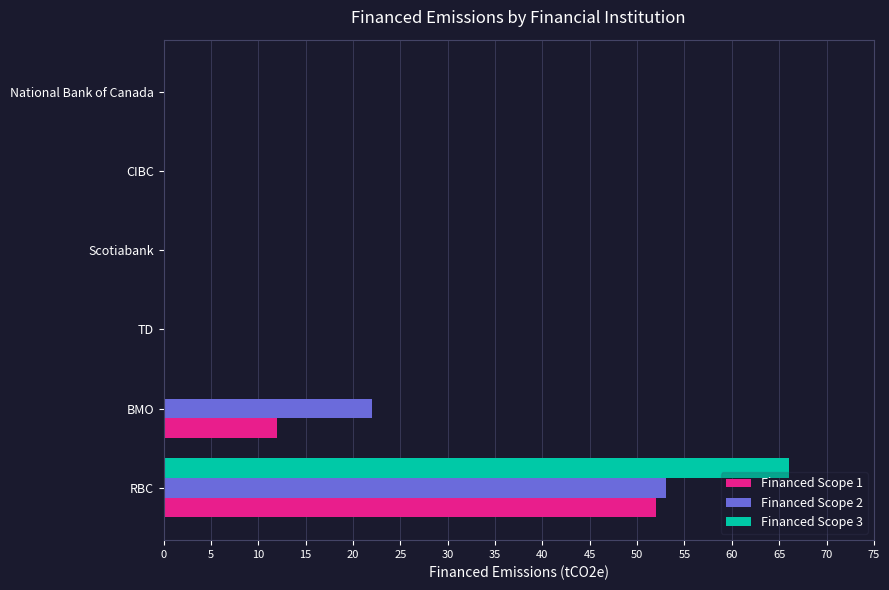

Which series changed the most between RBC and BMO?

Financed Scope 3